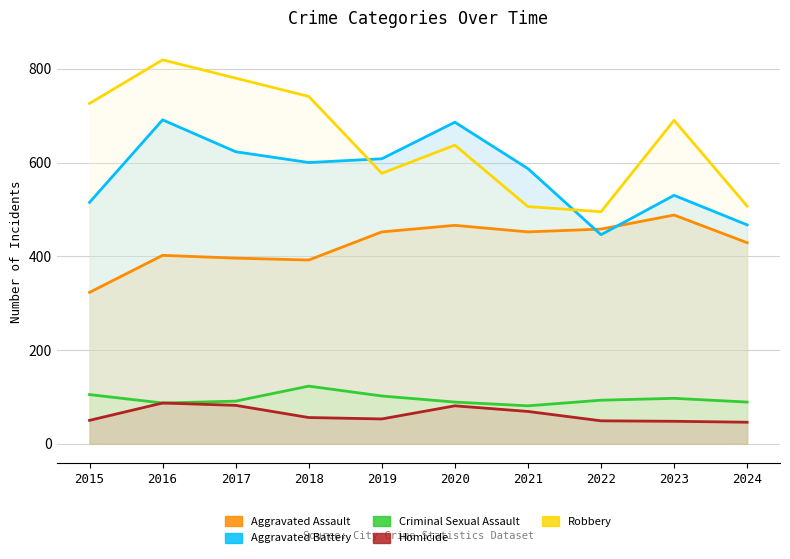

What is the value of the Aggravated Battery point at the 1st from the left?

515